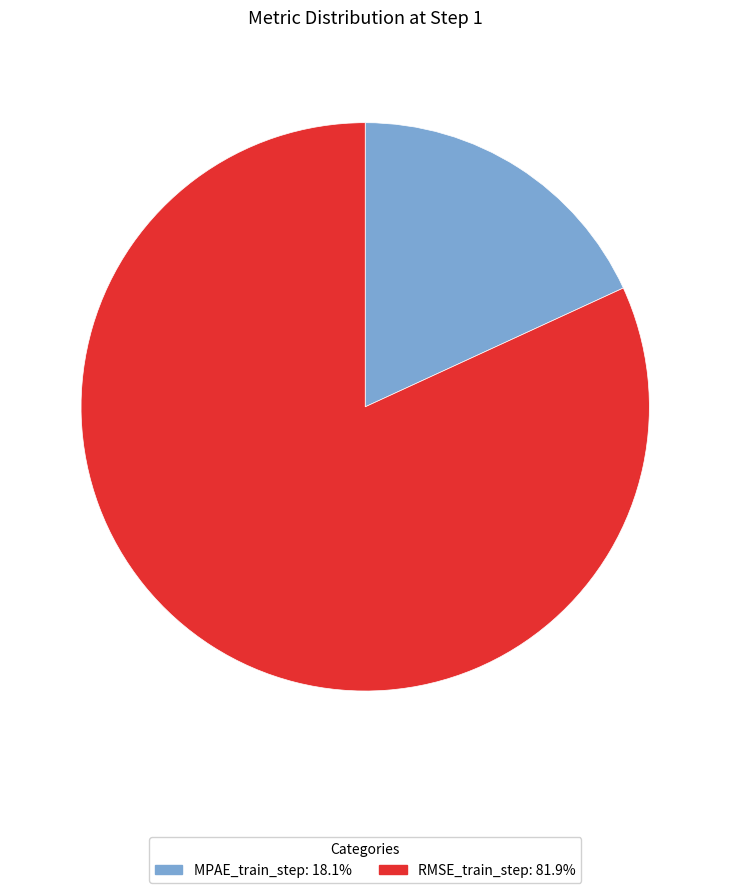

The MPAE_train_step slice represents 10% of the pie. True or false?

False